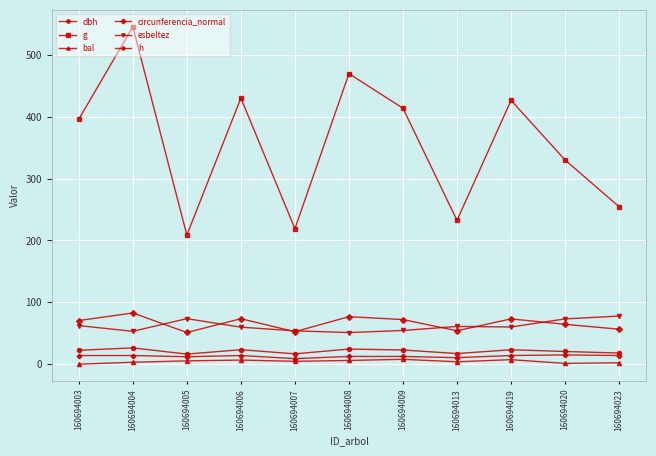

True or false: h and g intersect in this chart.

False